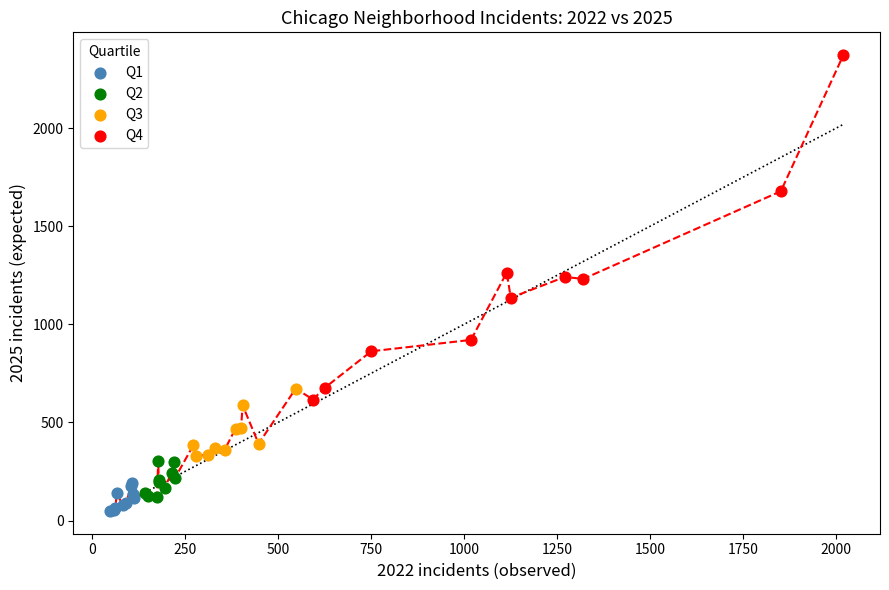

Which series has the largest Y range (max minus min)?

Q4